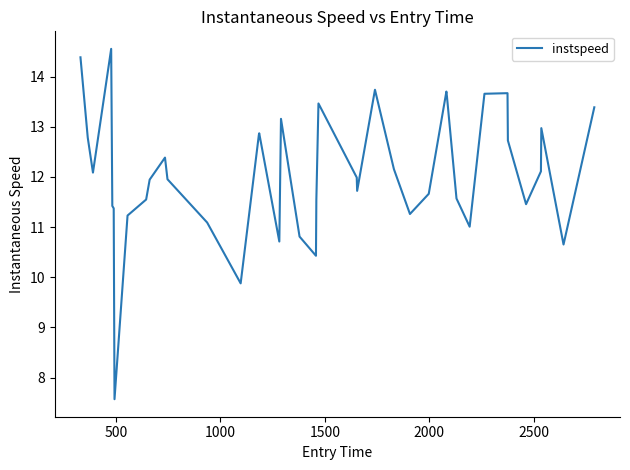

What is the difference between the maximum and minimum values?

7.0